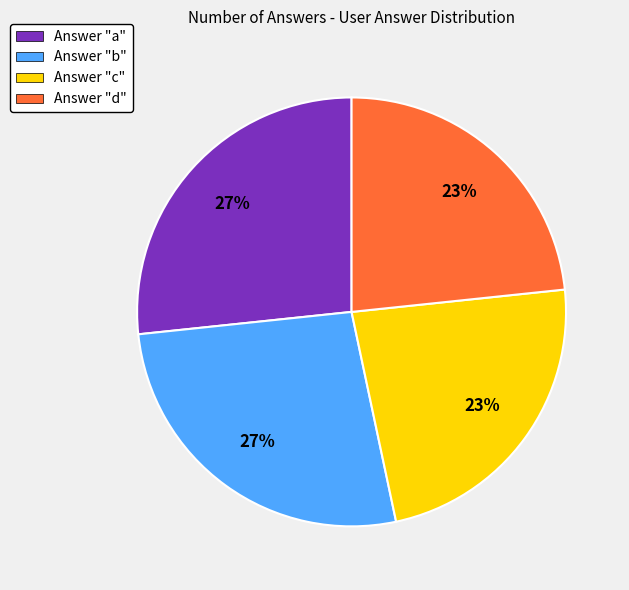

Does any single category account for the majority?

No